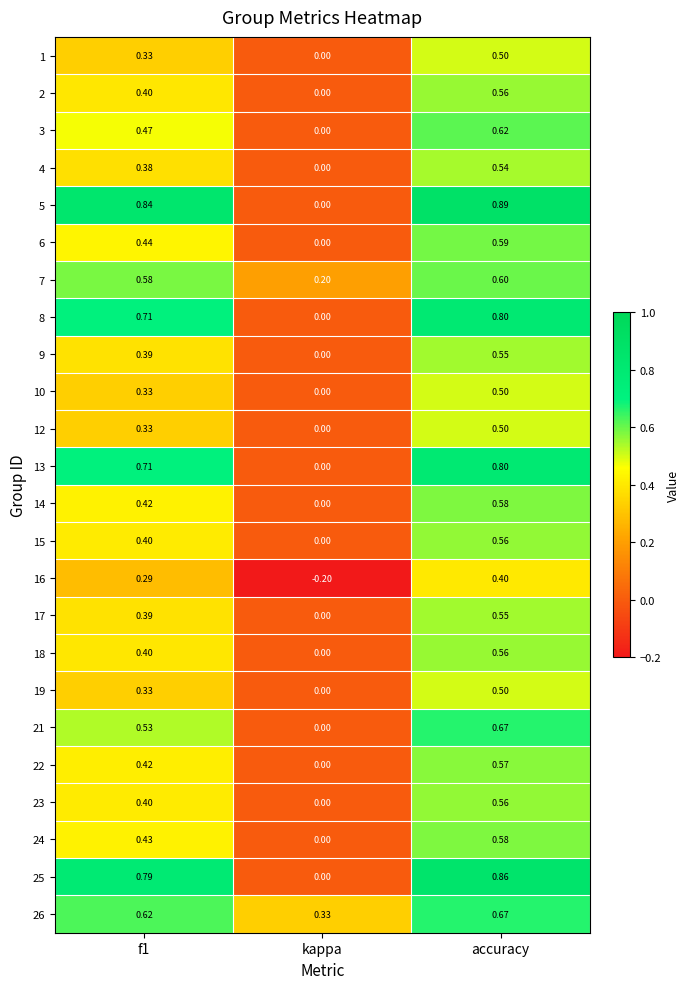

At which label is 1 closest to 0?

kappa